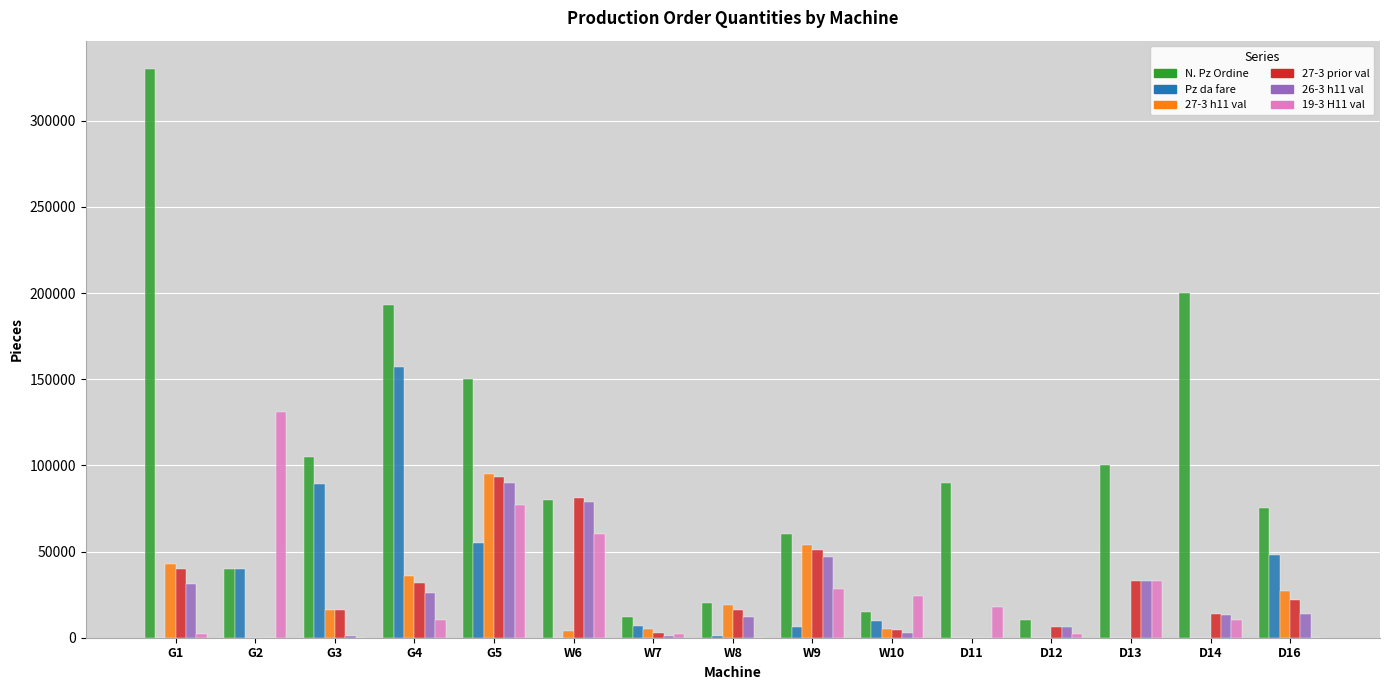

Are the bars horizontal?

No